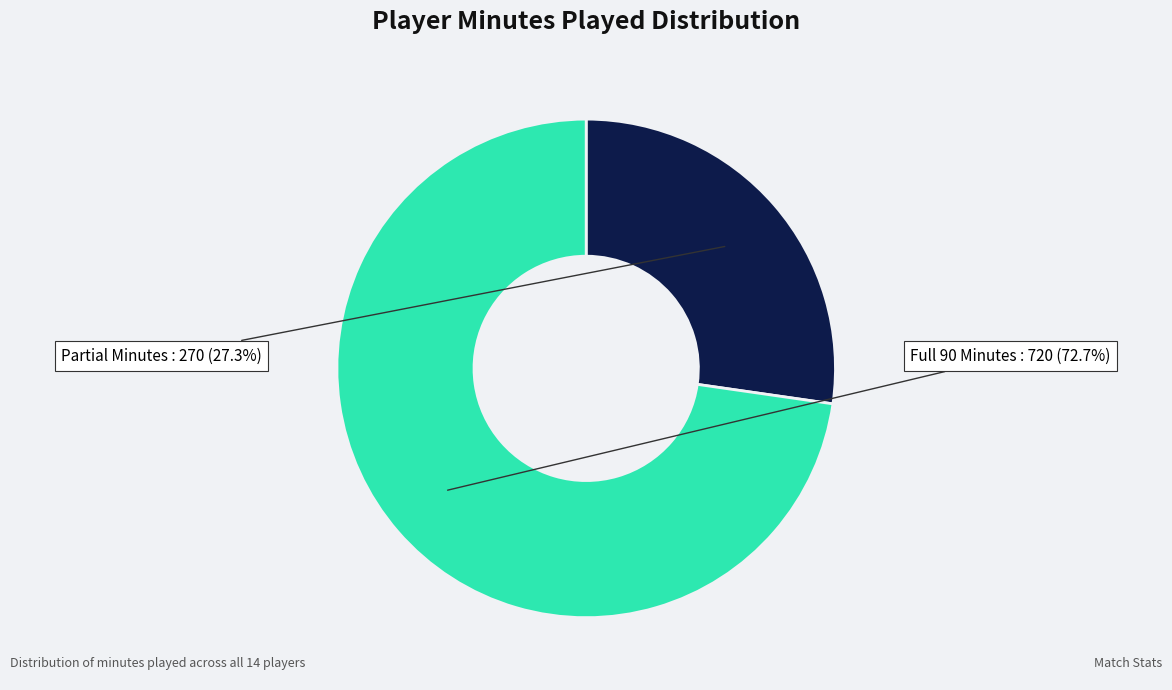

Is there any slice that represents more than half of the pie?

Yes